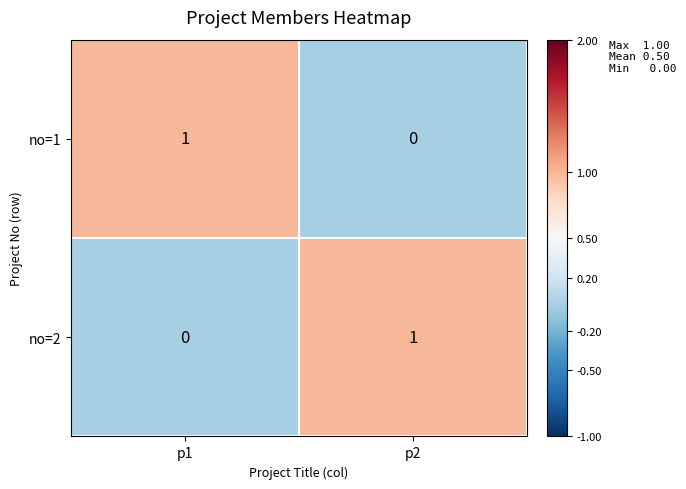

The value of no=2 at p2 is 0. True or false?

False